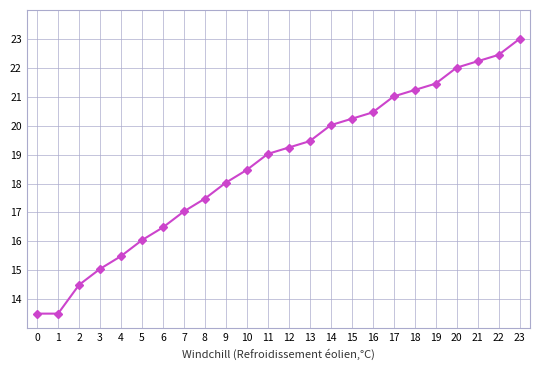

What is the sum of all values?

447.4